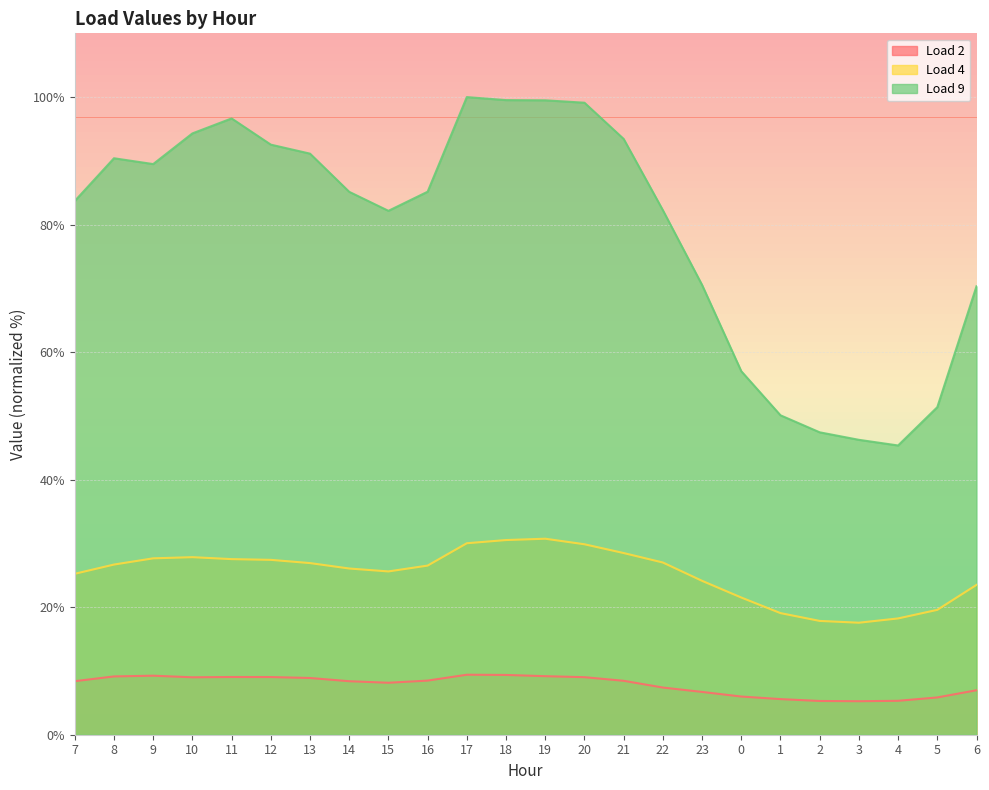

What is the sum of all Load 9 values?

1902.9